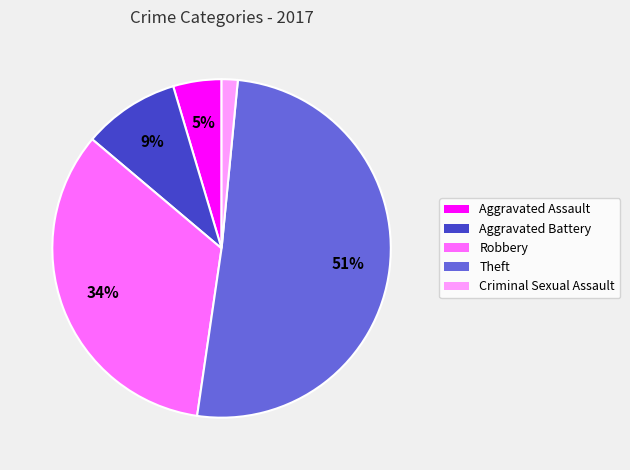

Does Robbery account for over 50% of the chart?

No